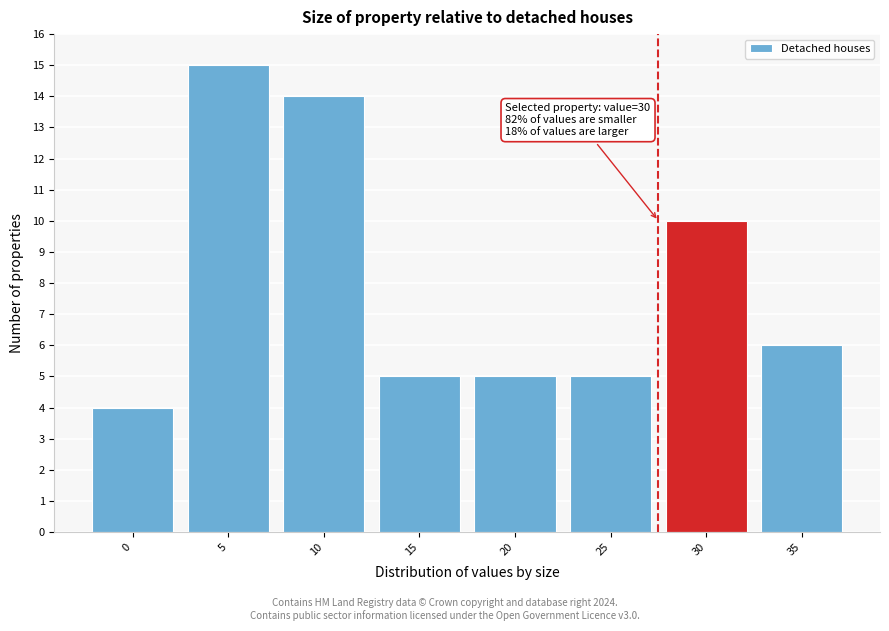

Reading right to left, transcribe all the data shown in this chart.

35=6	30=10	25=5	20=5	15=5	10=14	5=15	0=4